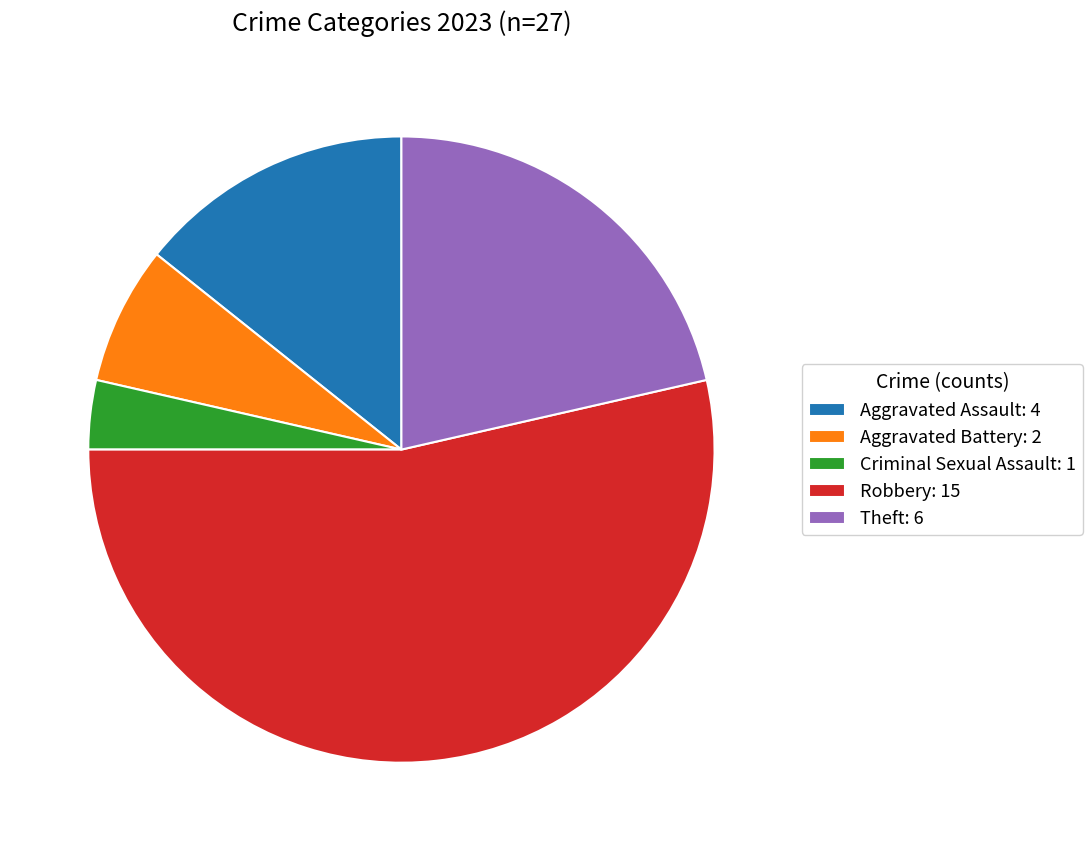

Combined, do Aggravated Assault and Theft account for over 50%?

No